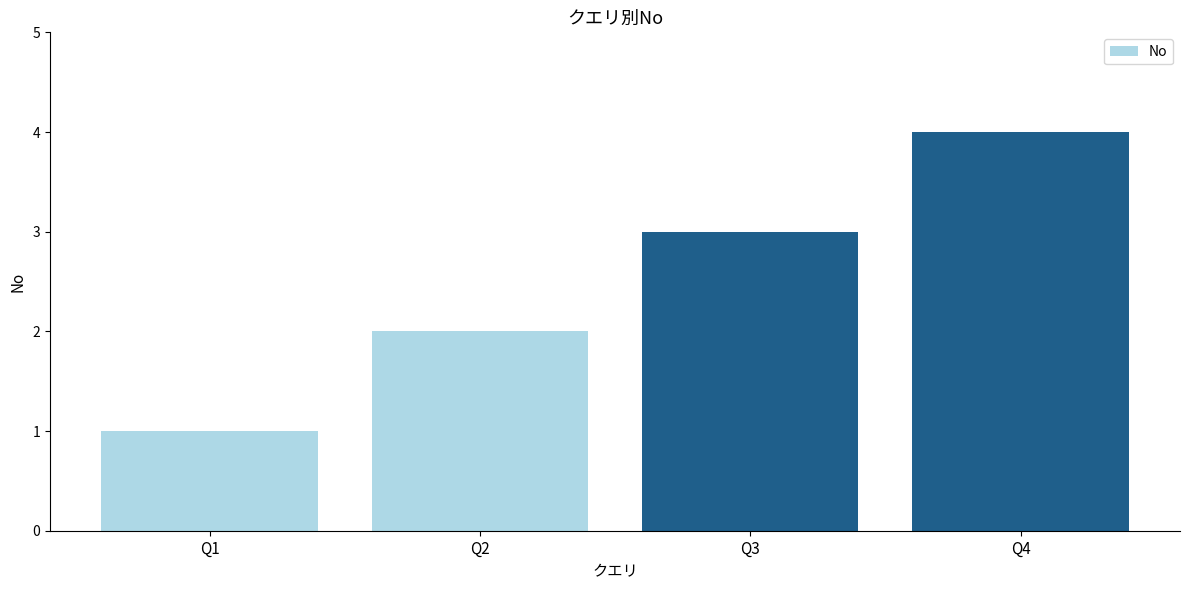

How many values are between 2 and 4?

3